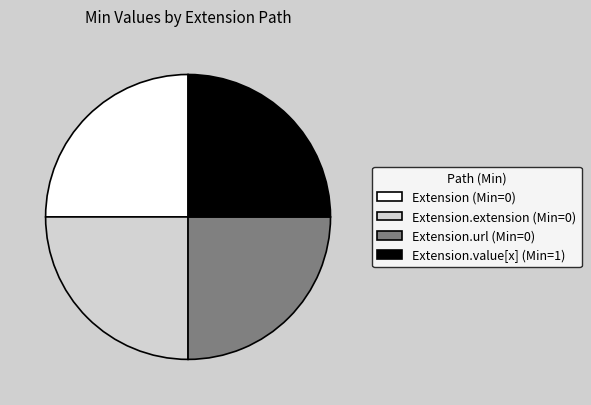

Does Extension (Min=0) represent more than half of the total?

No